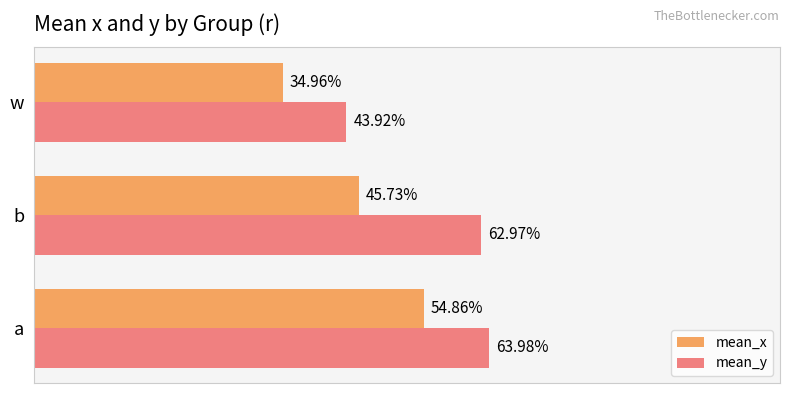

Reading left to right, what are all the values shown in this chart?

mean_x: 0.5	0.5	0.3
mean_y: 0.6	0.6	0.4